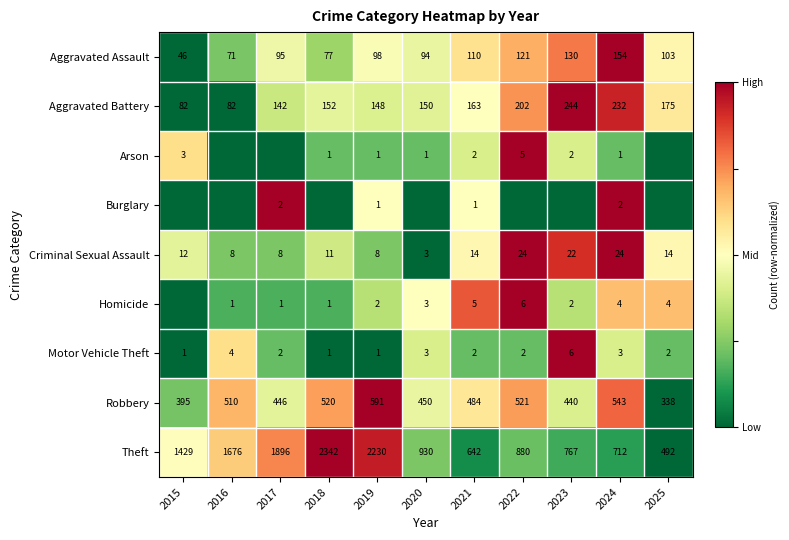

What is the difference between the maximum and minimum values in the Aggravated Battery series?

162